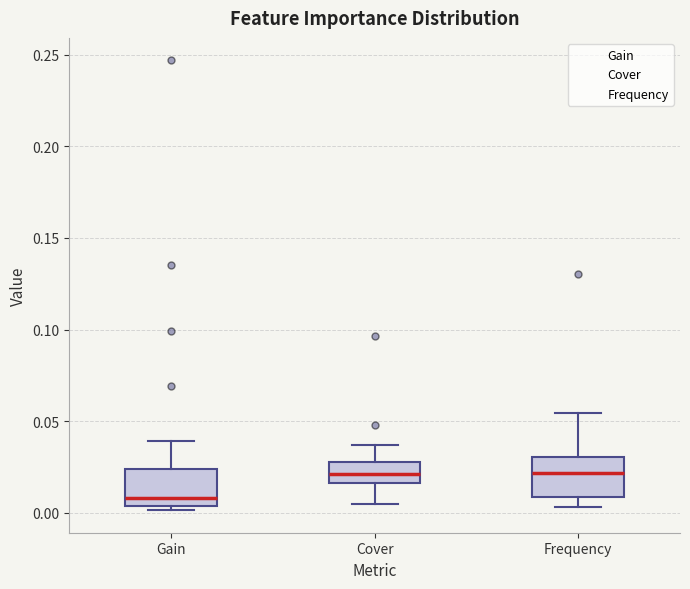

Where does the upper whisker of the box for Gain end on the y-axis? The values are not printed on the chart, so give them approximately, as read against the axis.

0.040